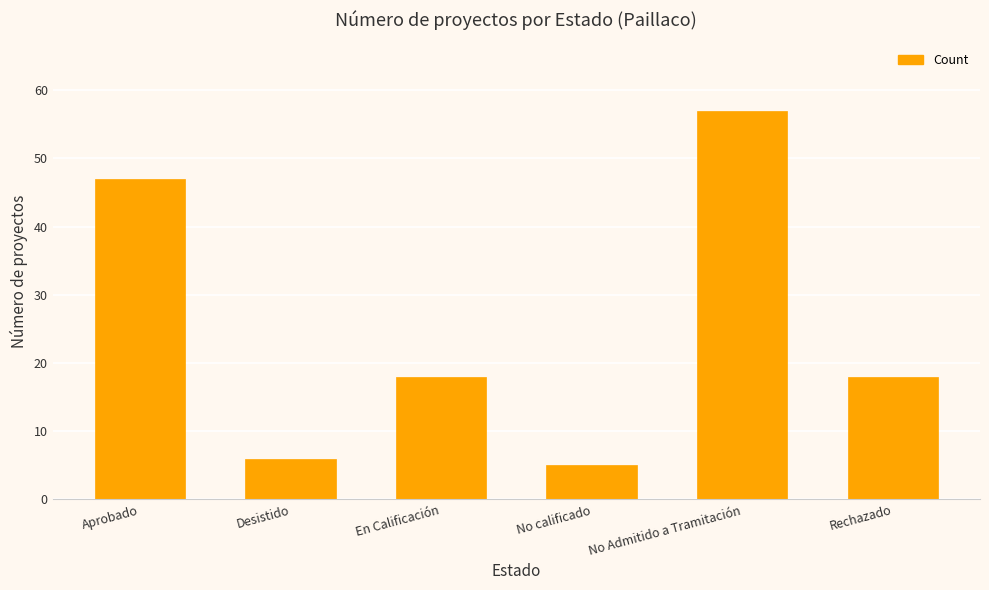

What is the approximate value at En Calificación?

18